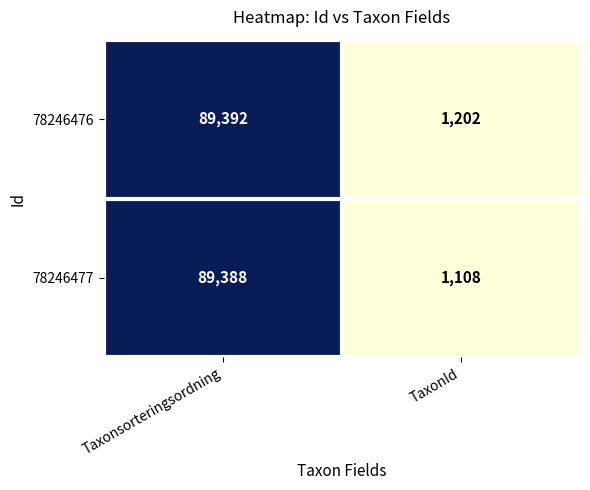

At how many categories does at least one series exceed 10983?

1